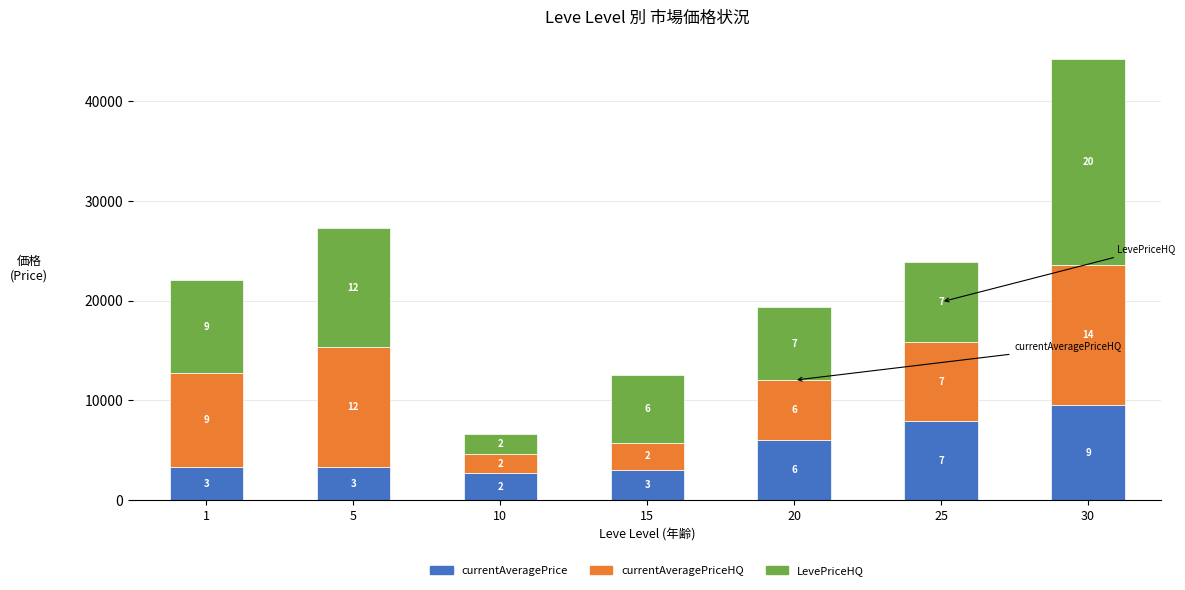

Which series has the largest total across all categories?

LevePriceHQ